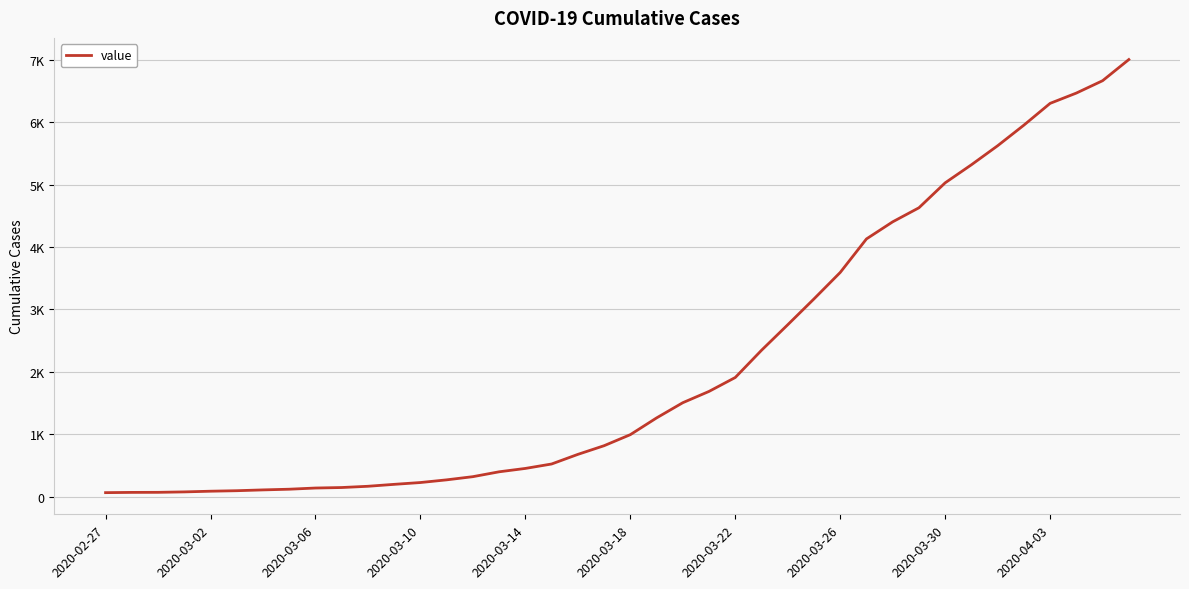

Where does the data first go above 993?

21